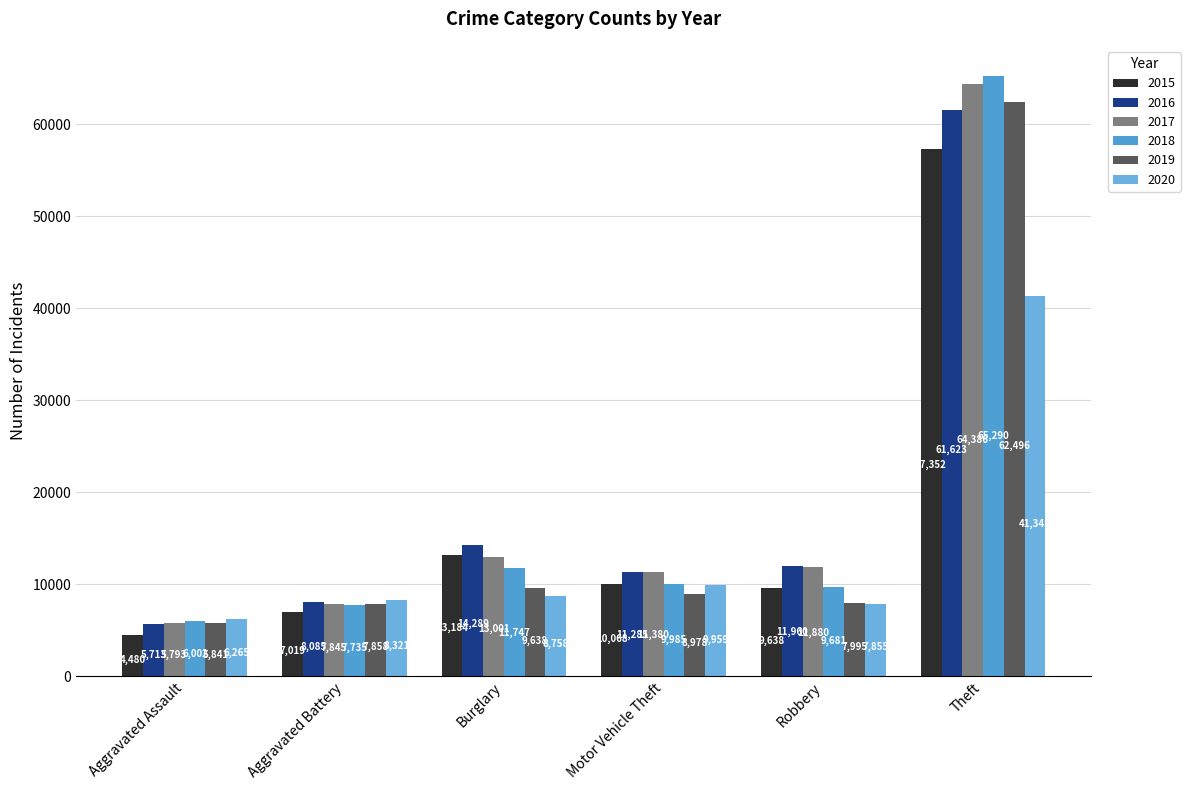

What is the difference between the maximum and minimum values in the 2017 series?

58593